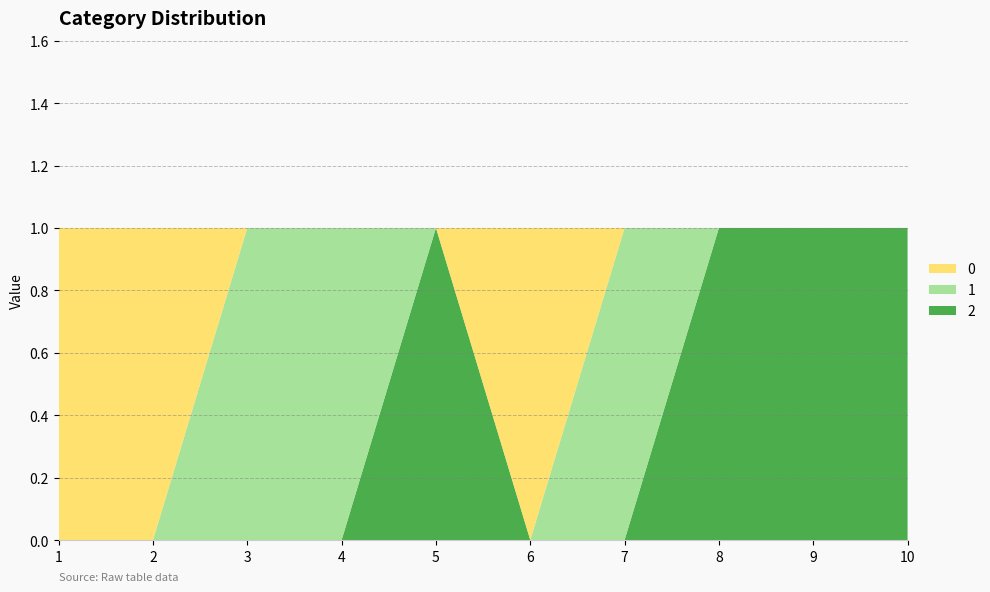

Reading left to right, list all the values displayed in this chart.

col_2: 0	0	0	0	1	0	0	1	1	1
col_1: 0	0	1	1	0	0	1	0	0	0
col_0_vals: 1	1	0	0	0	1	0	0	0	0